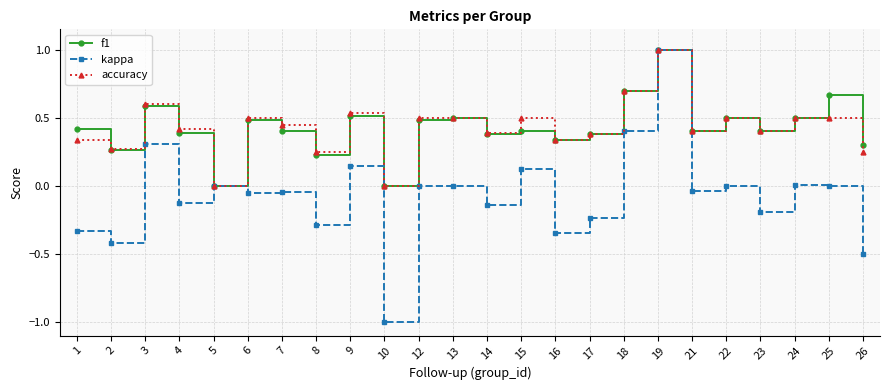

Does the chart have visible grid lines?

Yes